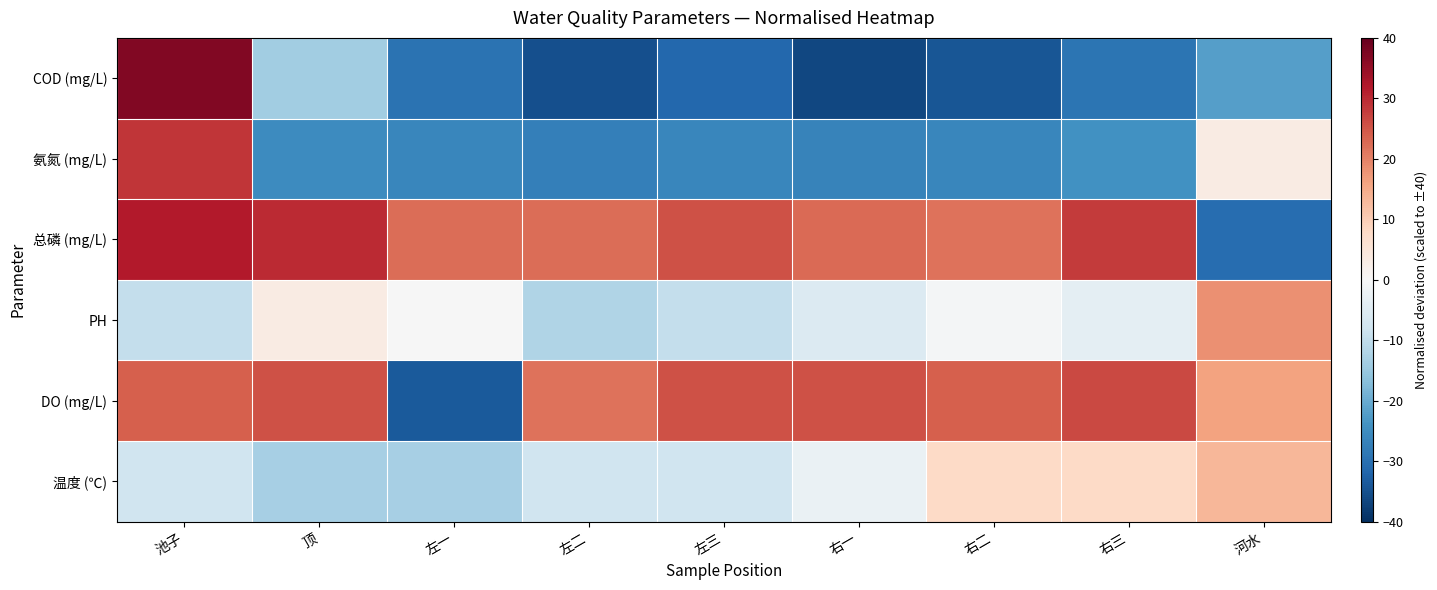

Rank the series by their maximum value, from highest to lowest.

COD (mg/L), 总磷 (mg/L), 氨氮 (mg/L), DO (mg/L), PH, 温度 (℃)